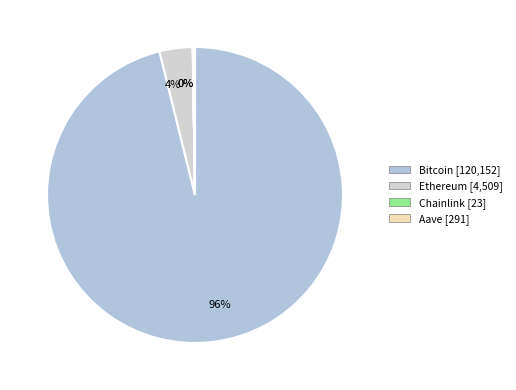

How much of the chart is everything except Ethereum?

96.4%